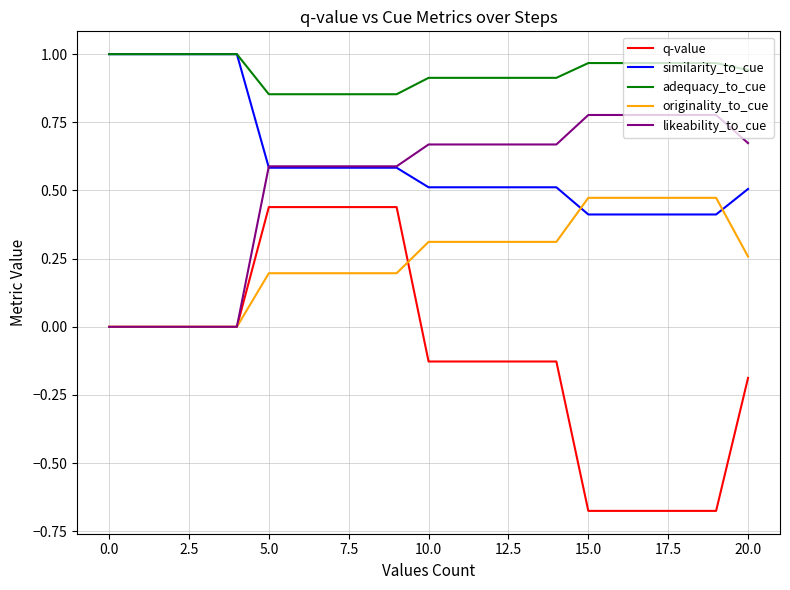

True or false: similarity_to_cue and originality_to_cue cross at least once.

True